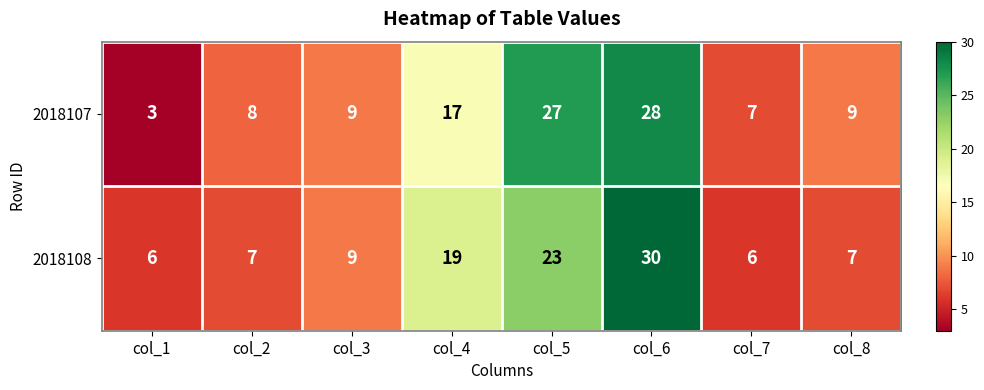

The value of 2018107 at col_2 is 8. True or false?

True